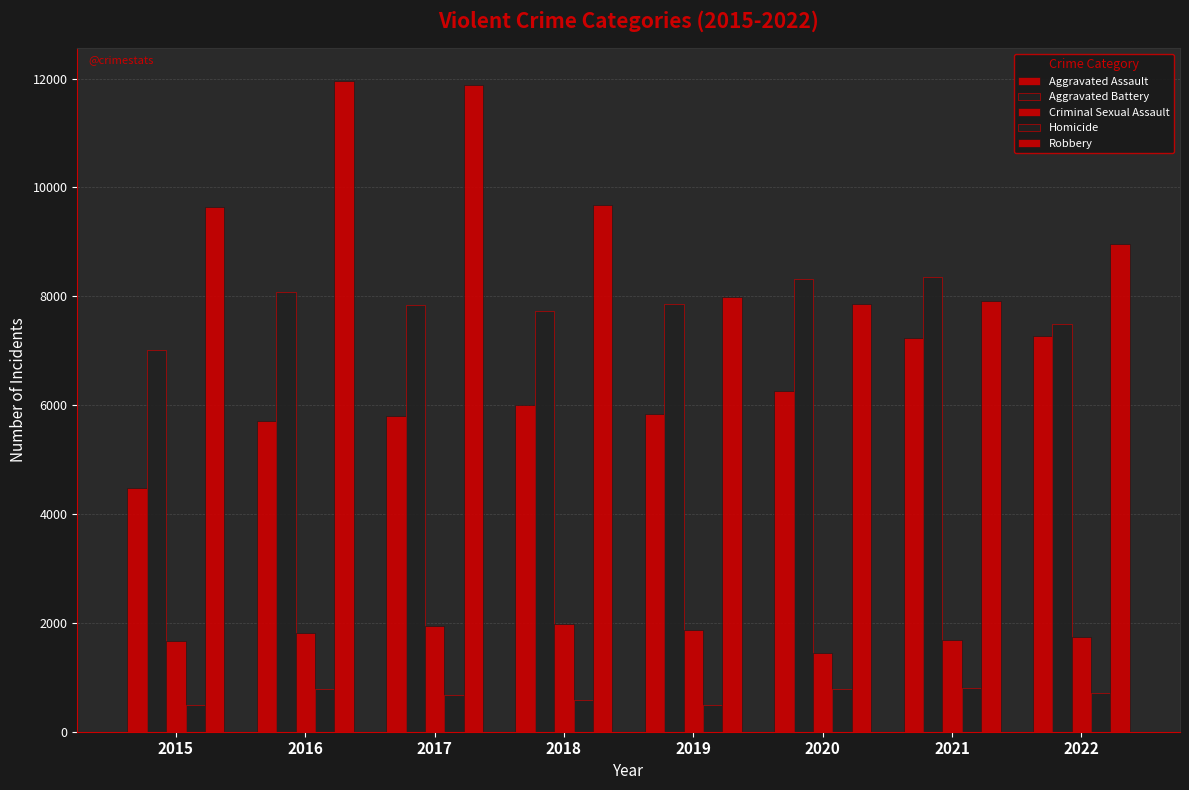

Does the chart contain stacked bars?

No